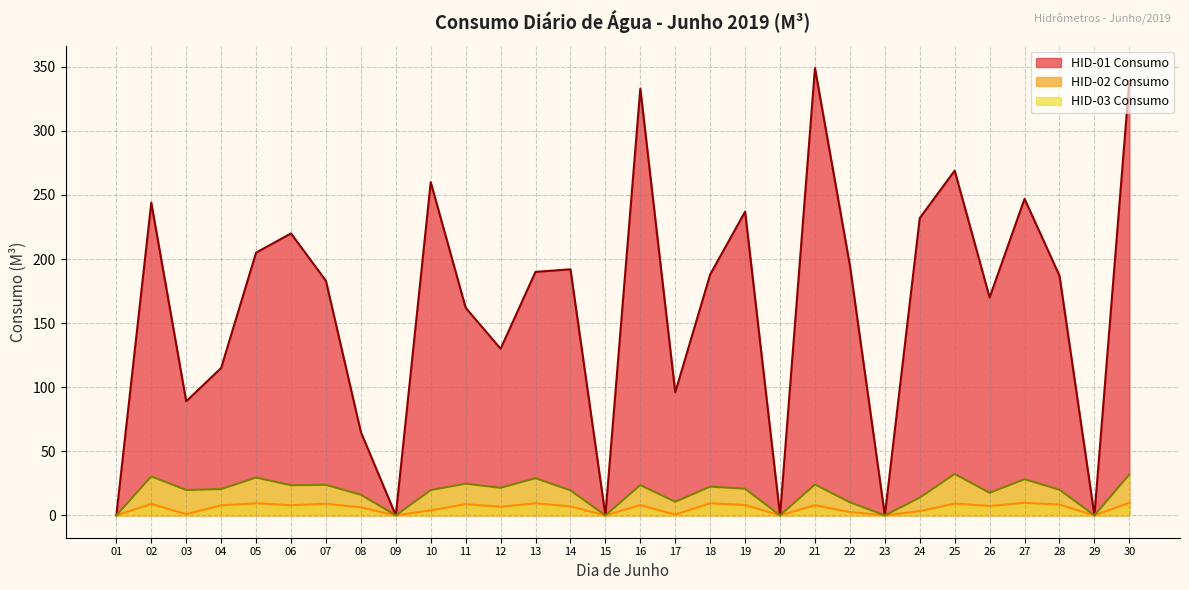

What is the value of the HID-02 Consumo point at the 7th from the left?

9.0